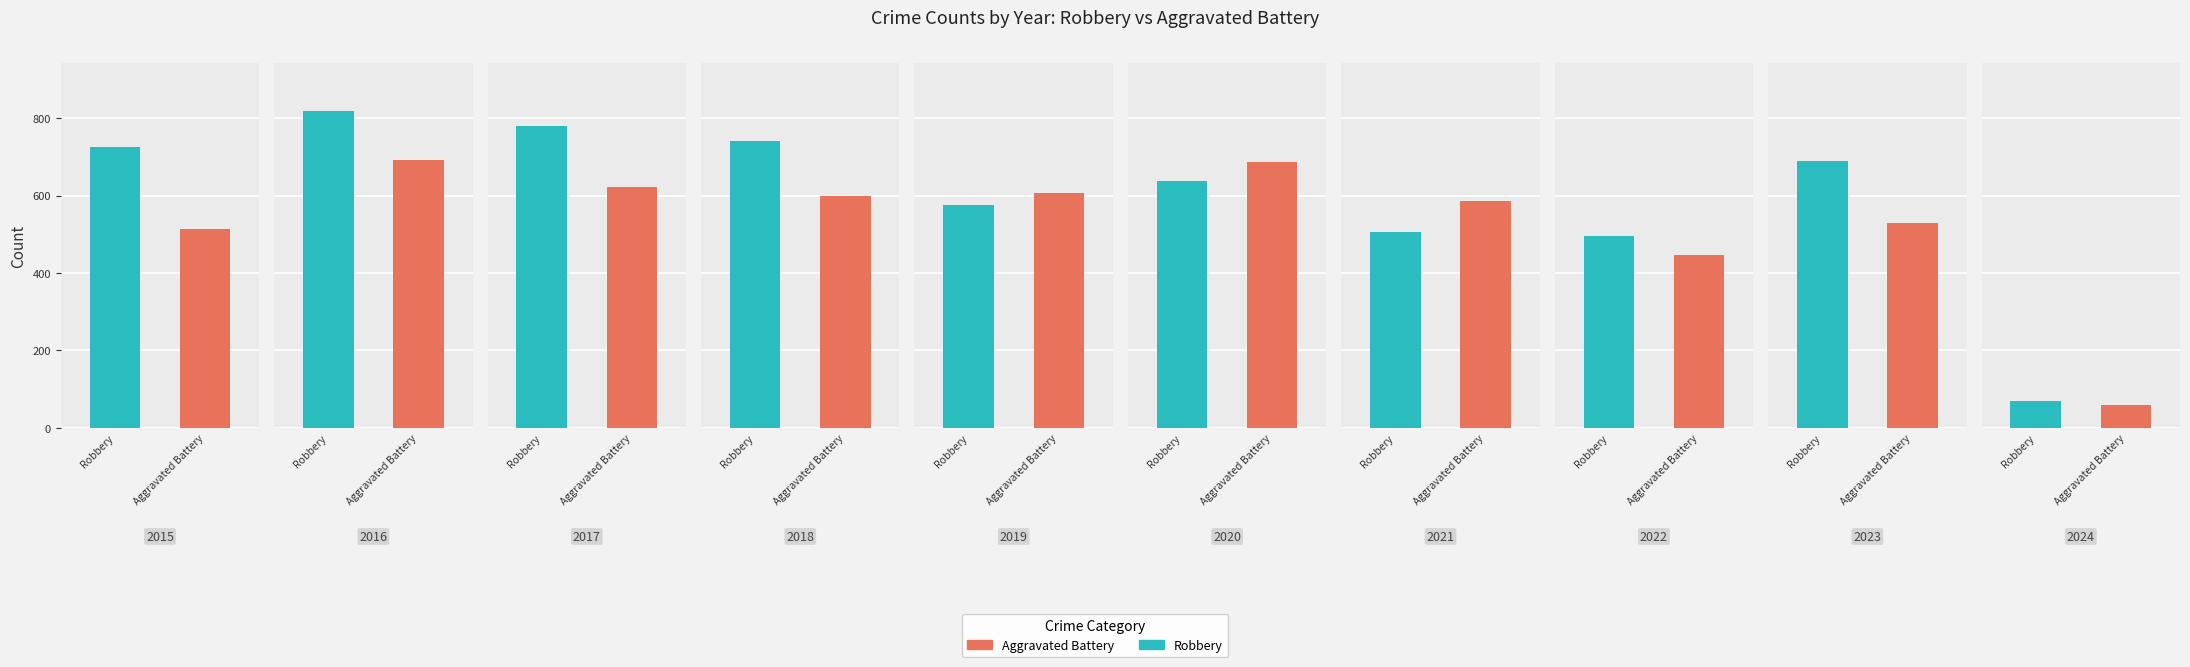

At which label is Robbery closest to 444?

2022